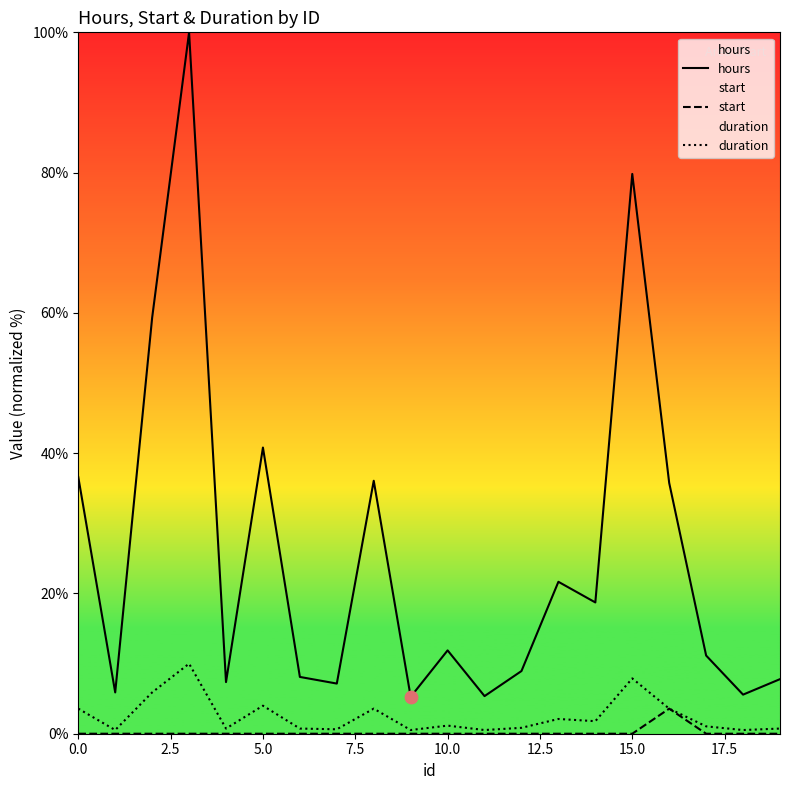

Which series has the widest spread of Y values?

hours